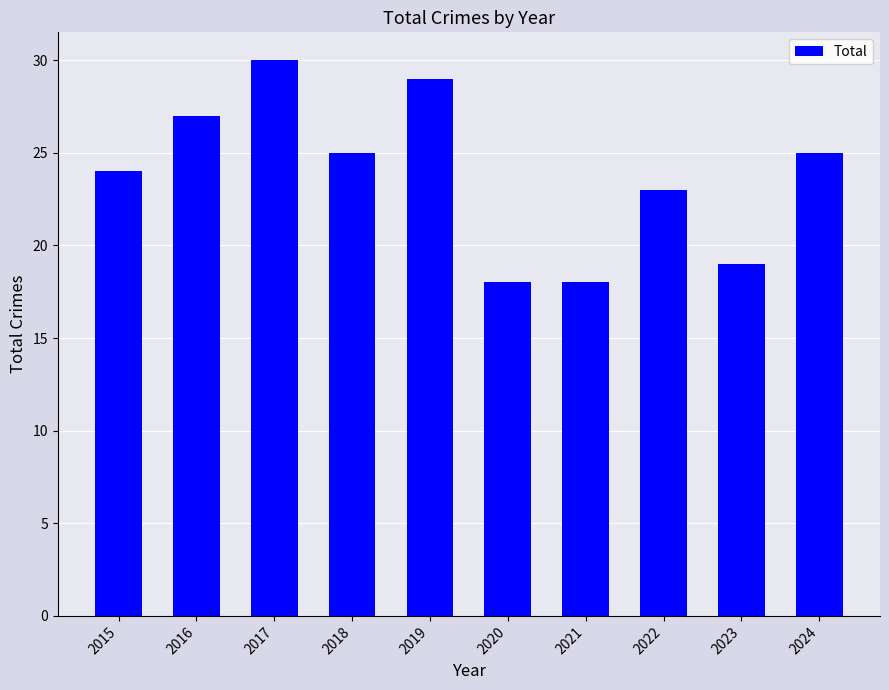

What is the value of the 10th bar from the left?

25